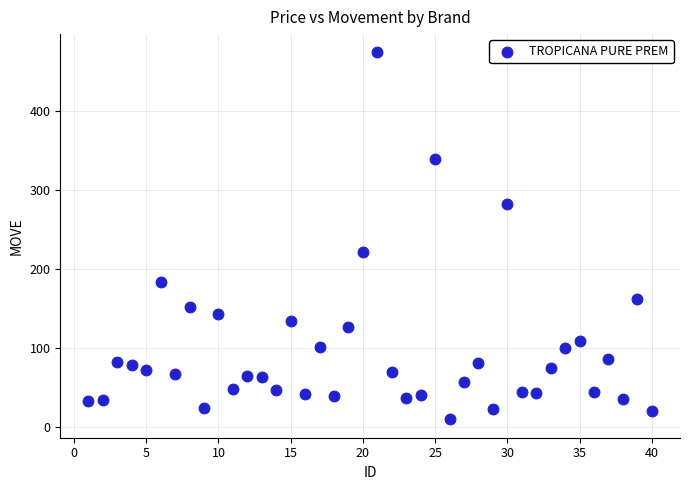

What Y value in the scatter plot is closest to 242?

222